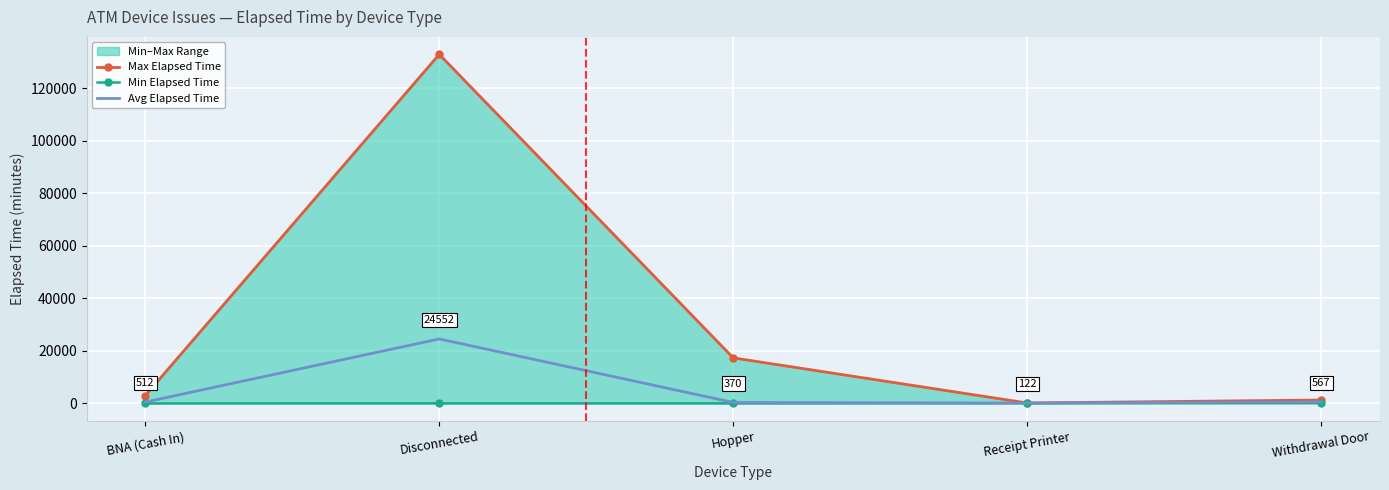

True or false: Avg Elapsed Time and Min Elapsed Time cross at least once.

False